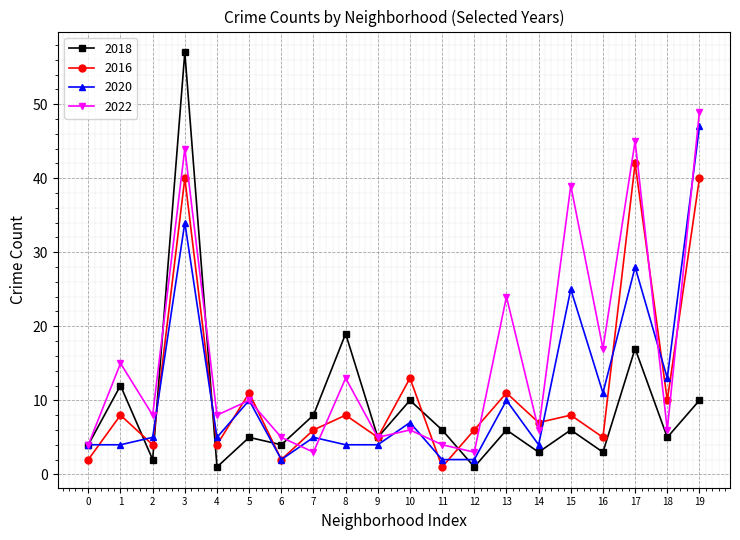

How many interior local peaks does the 2018 series have?

8